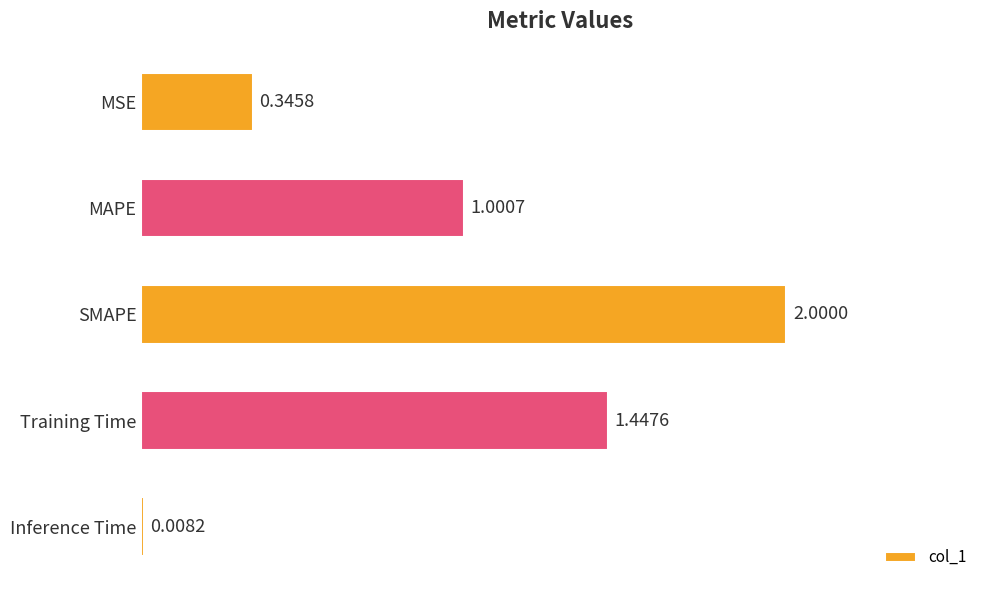

List the labels in order of value, largest first.

SMAPE, Training Time, MAPE, MSE, Inference Time